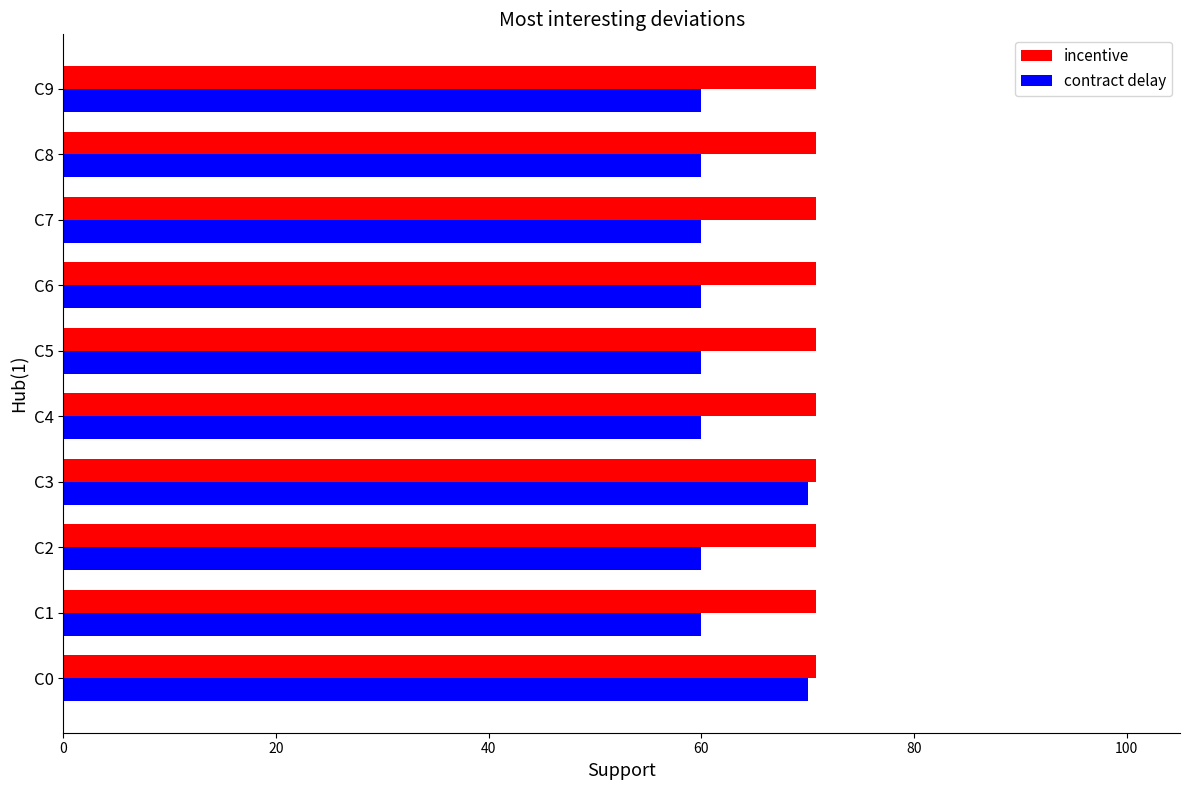

Between C3 and C5, which series saw the biggest shift?

contract delay